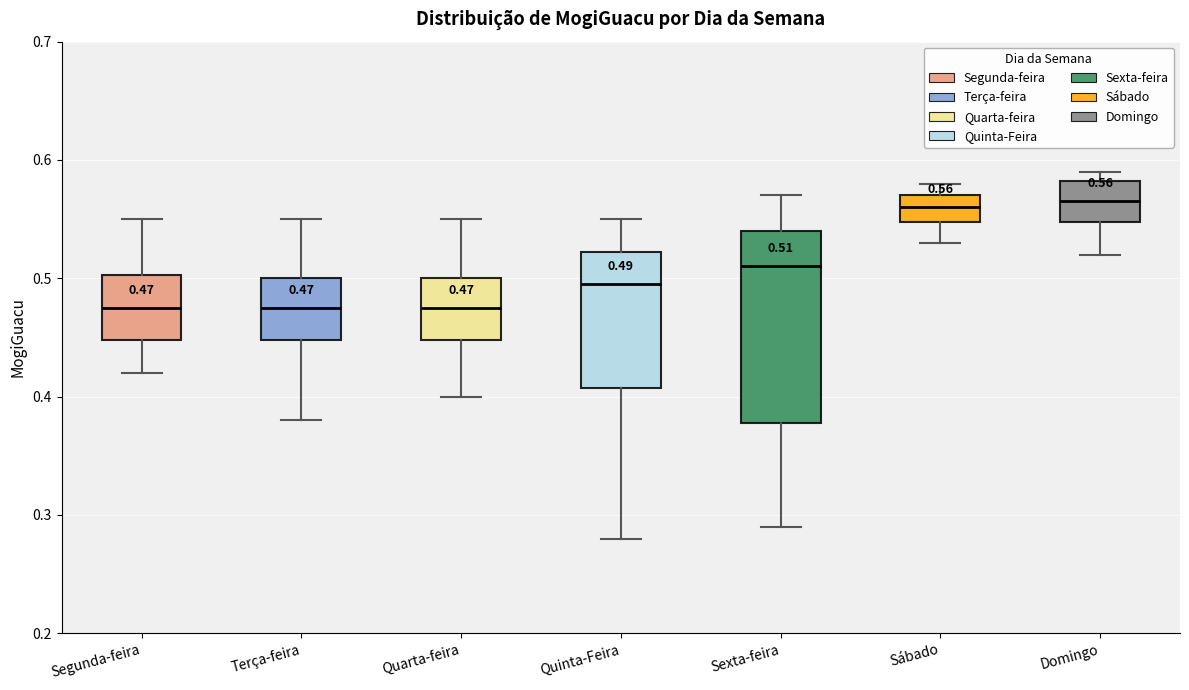

Comparing the boxes themselves (not the whiskers), which one is the tallest?

Sexta-feira